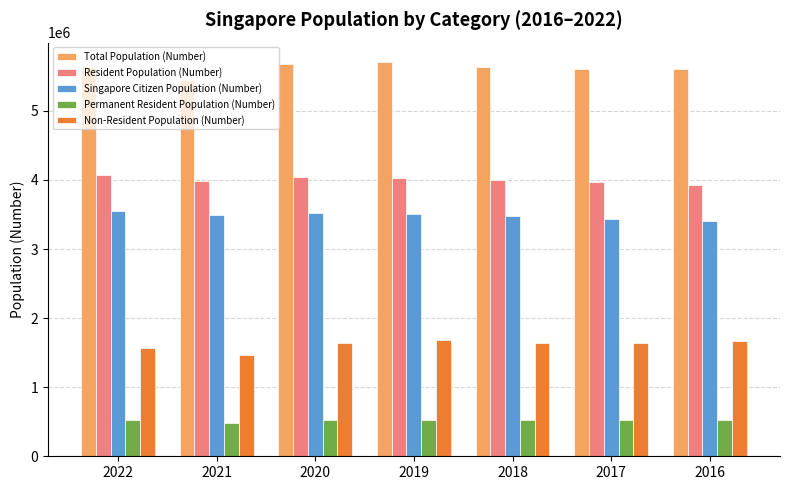

What is the difference between the highest and lowest values at 2022?

5117532